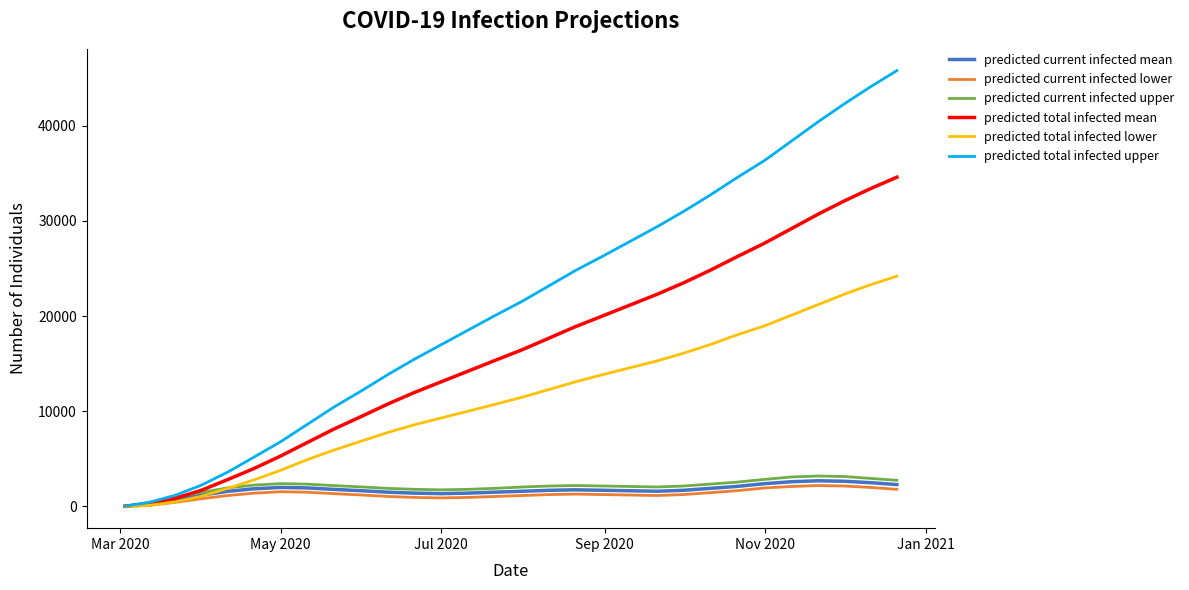

What is the maximum value shown in the chart?

45800